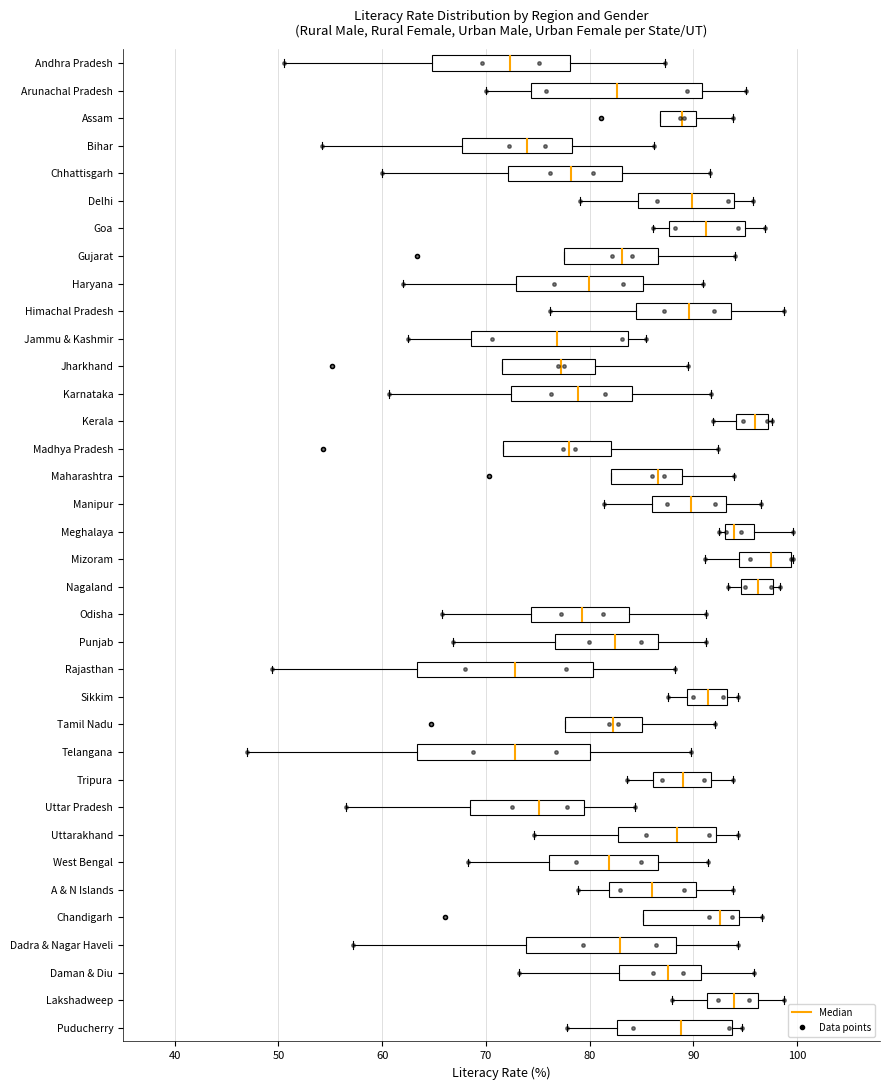

Reading bottom to top, read every box against the x-axis: the position of its median line, the range the box covers, and the ends of its whiskers. The values are not printed on the chart, so give them approximately, as read against the axis.

Puducherry: median 89, box 83 to 94, whiskers 78 to 95
Lakshadweep: median 94, box 91 to 96, whiskers 88 to 99
Daman & Diu: median 88, box 83 to 91, whiskers 73 to 96
Dadra & Nagar Haveli: median 83, box 74 to 88, whiskers 57 to 94
Chandigarh: median 93, box 85 to 94, whiskers 85 to 97
A & N Islands: median 86, box 82 to 90, whiskers 79 to 94
West Bengal: median 82, box 76 to 87, whiskers 68 to 91
Uttarakhand: median 88, box 83 to 92, whiskers 75 to 94
Uttar Pradesh: median 75, box 69 to 79, whiskers 57 to 84
Tripura: median 89, box 86 to 92, whiskers 84 to 94
Telangana: median 73, box 63 to 80, whiskers 47 to 90
Tamil Nadu: median 82, box 78 to 85, whiskers 78 to 92
Sikkim: median 91, box 89 to 93, whiskers 88 to 94
Rajasthan: median 73, box 63 to 80, whiskers 49 to 88
Punjab: median 82, box 77 to 87, whiskers 67 to 91
Odisha: median 79, box 74 to 84, whiskers 66 to 91
Nagaland: median 96, box 95 to 98, whiskers 93 to 98 (just right of the box's right edge)
Mizoram: median 97, box 94 to 99, whiskers 91 to 100
Meghalaya: median 94, box 93 to 96, whiskers 93 (just left of the box's left edge) to 100
Manipur: median 90, box 86 to 93, whiskers 81 to 97
Maharashtra: median 87, box 82 to 89, whiskers 82 to 94
Madhya Pradesh: median 78, box 72 to 82, whiskers 72 to 92
Kerala: median 96, box 94 to 97, whiskers 92 to 98
Karnataka: median 79, box 72 to 84, whiskers 61 to 92
Jharkhand: median 77, box 72 to 81, whiskers 72 to 90
Jammu & Kashmir: median 77, box 69 to 84, whiskers 63 to 85
Himachal Pradesh: median 90, box 84 to 94, whiskers 76 to 99
Haryana: median 80, box 73 to 85, whiskers 62 to 91
Gujarat: median 83, box 78 to 87, whiskers 78 to 94
Goa: median 91, box 88 to 95, whiskers 86 to 97
Delhi: median 90, box 85 to 94, whiskers 79 to 96
Chhattisgarh: median 78, box 72 to 83, whiskers 60 to 92
Bihar: median 74, box 68 to 78, whiskers 54 to 86
Assam: median 89, box 87 to 90, whiskers 87 to 94
Arunachal Pradesh: median 83, box 74 to 91, whiskers 70 to 95
Andhra Pradesh: median 72, box 65 to 78, whiskers 51 to 87